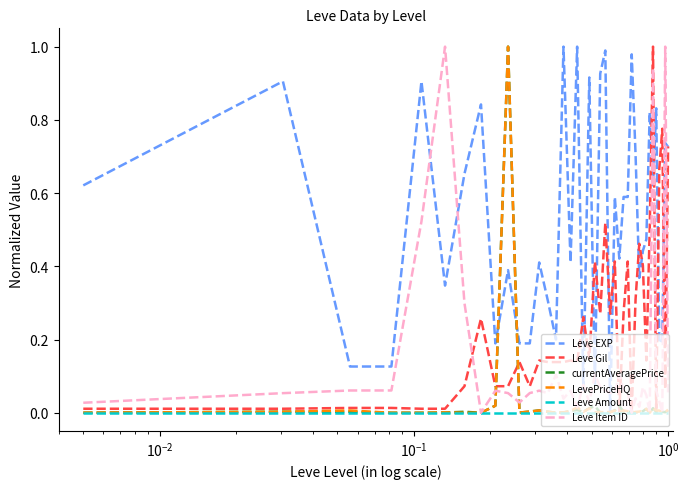

Which series has the largest total across all categories?

Leve EXP